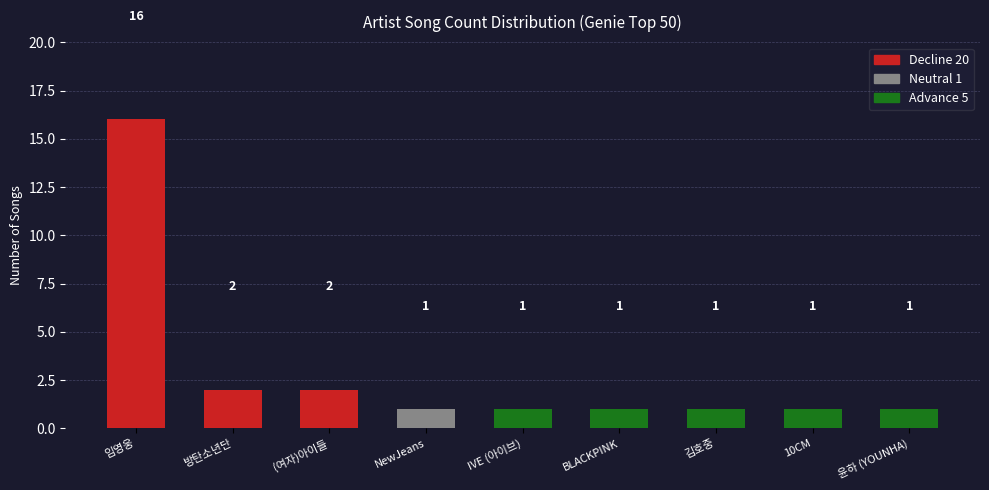

Reading right to left, what are all the values shown in this chart?

윤하 (YOUNHA)=1	10CM=1	김호중=1	BLACKPINK=1	IVE (아이브)=1	NewJeans=1	(여자)아이들=2	방탄소년단=2	임영웅=16